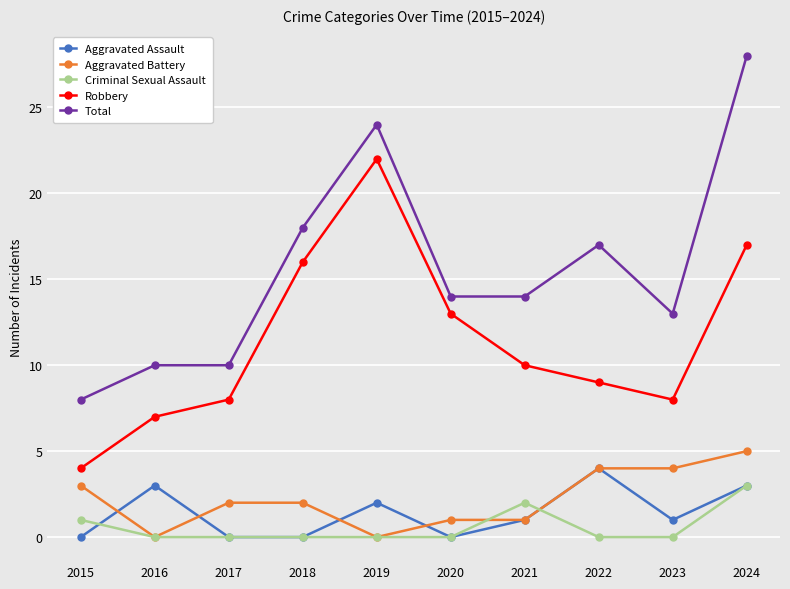

How many distinct data groups are displayed?

5